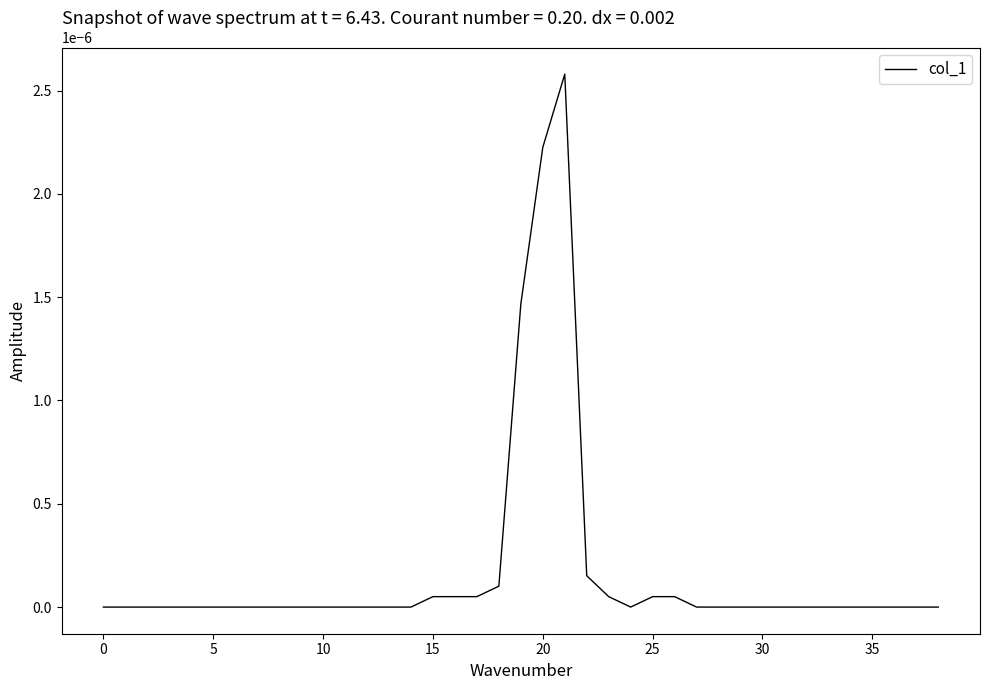

Is this an area chart (filled region under the line)?

No